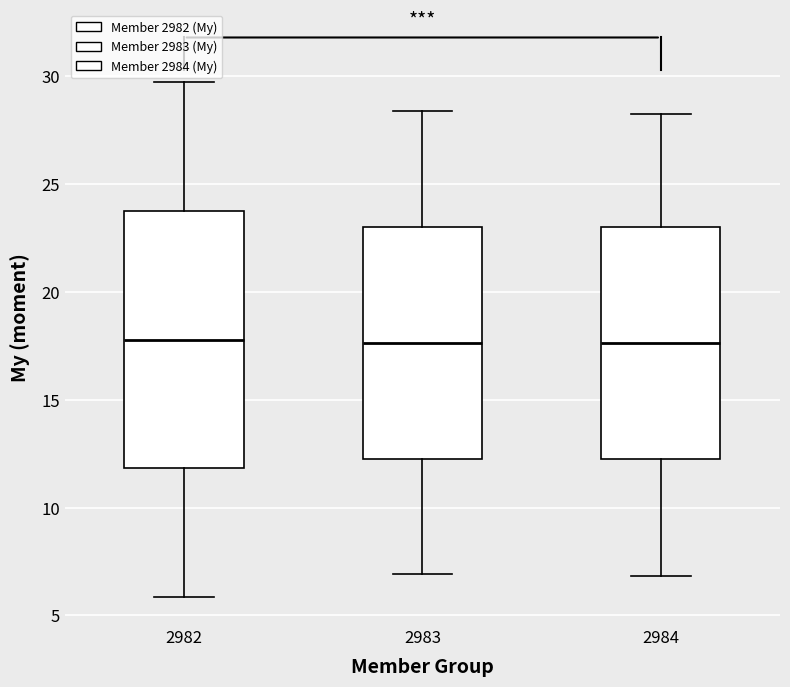

Comparing the boxes themselves (not the whiskers), which one is the tallest?

2982